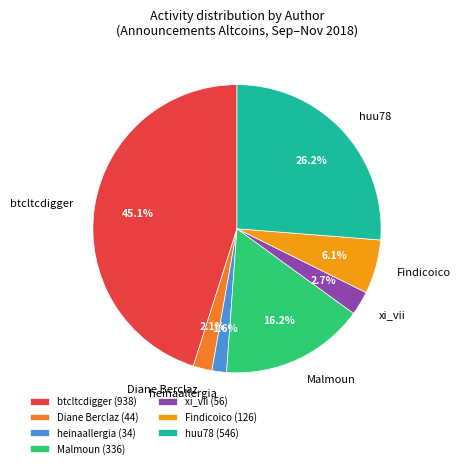

Does any single category account for the majority?

No